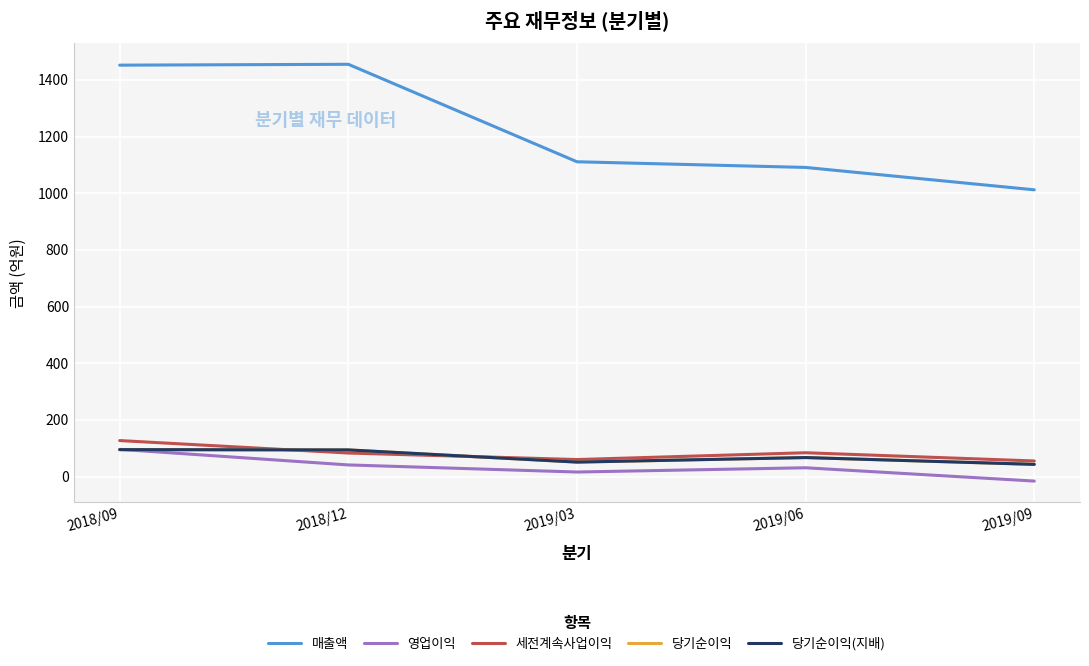

Does the chart display data point markers on the line(s)?

No